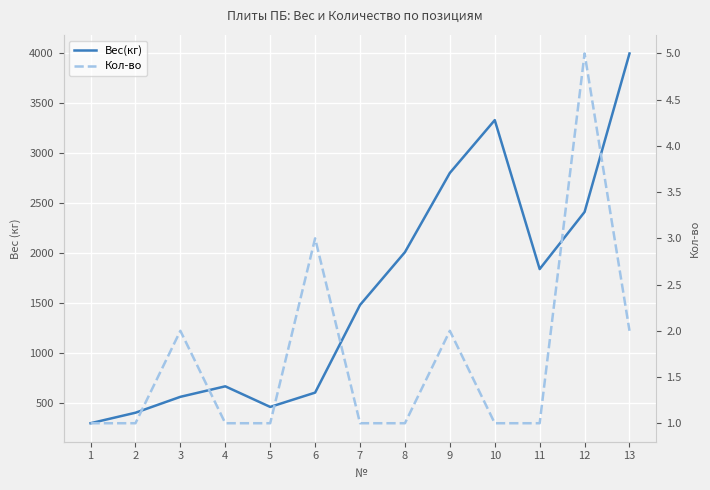

The Вес(кг) series shows 1047 at 10. True or false?

False